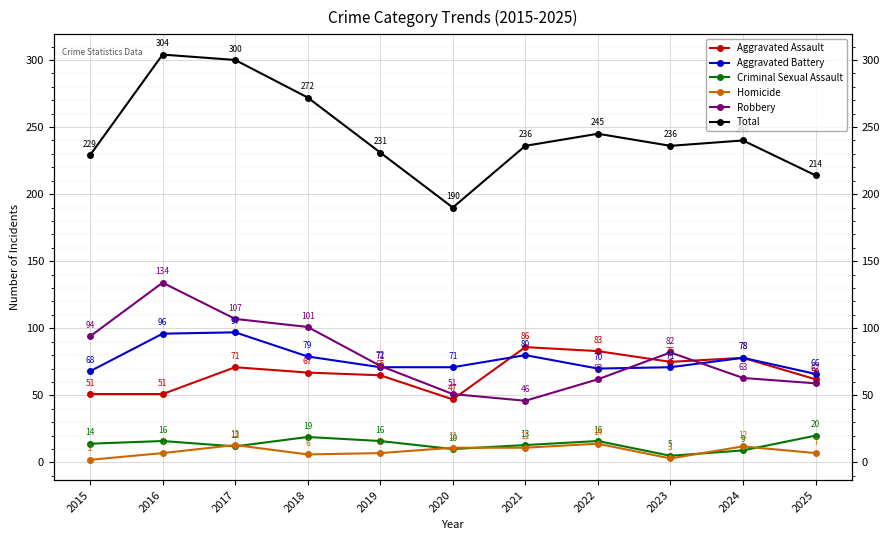

Which has a higher value, 2025 or 2019?

2019